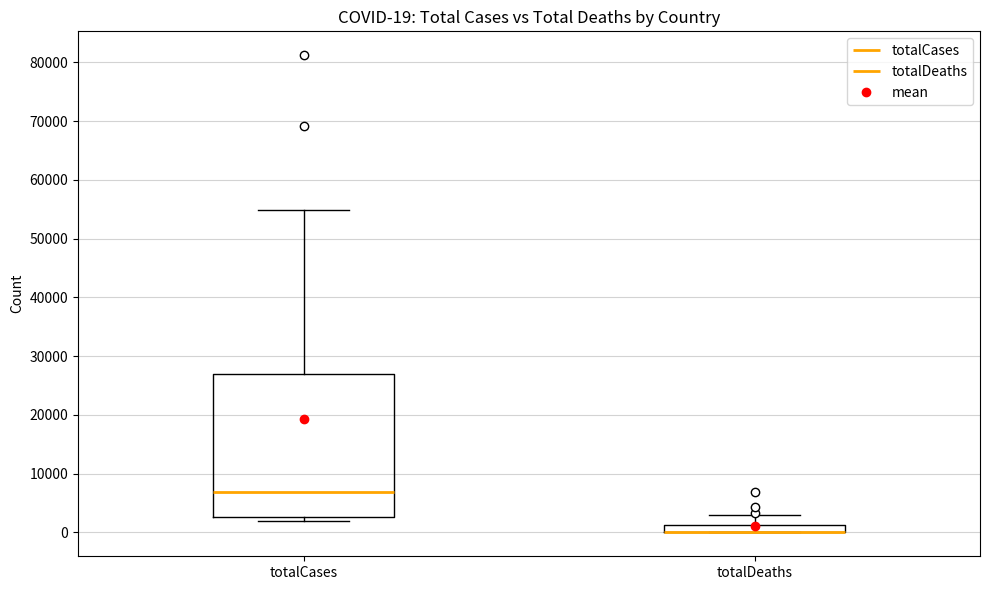

Which box is the tallest, from its lower edge to its upper edge?

totalCases